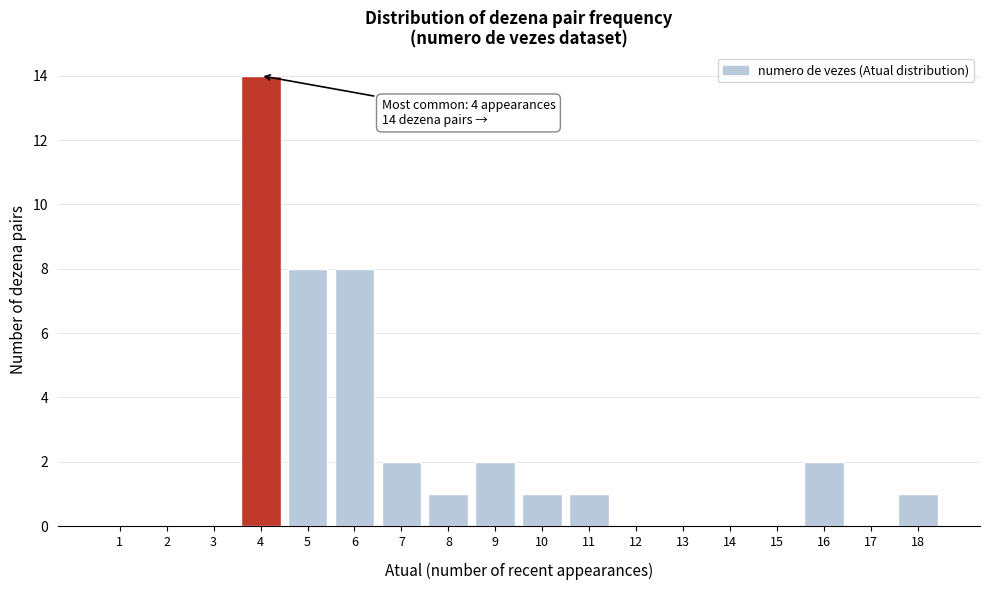

Reading left to right, list all the values displayed in this chart.

1=0	2=0	3=0	4=14	5=8	6=8	7=2	8=1	9=2	10=1	11=1	12=0	13=0	14=0	15=0	16=2	17=0	18=1